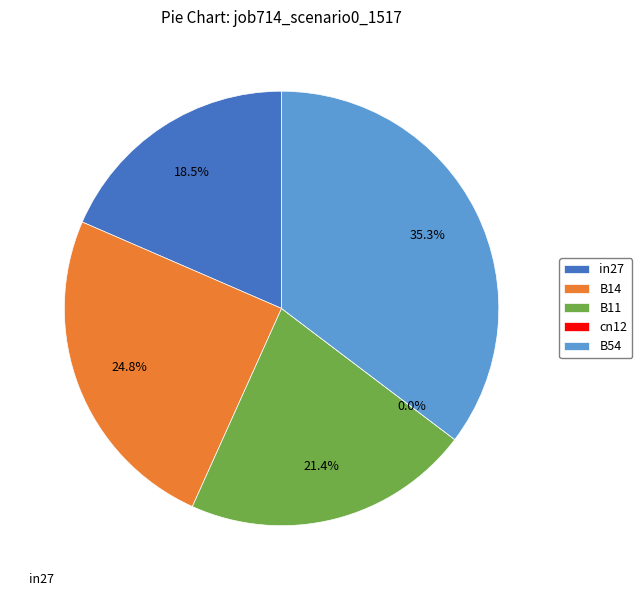

Is it true that in27 is 18% of the pie?

True